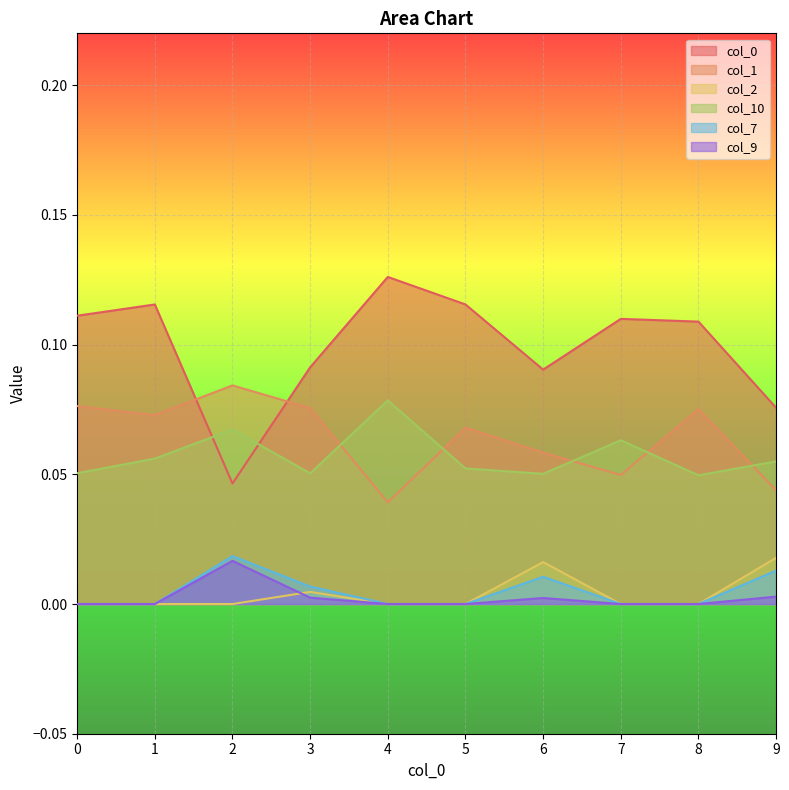

Reading left to right, extract all data points from this chart.

0: 0.1	0.1	0.0	0.1	0.1	0.1	0.1	0.1	0.1	0.1
1: 0.1	0.1	0.1	0.1	0.0	0.1	0.1	0.0	0.1	0.0
2: 0.0	0.0	0.0	0.0	0.0	0.0	0.0	0.0	0.0	0.0
10: 0.1	0.1	0.1	0.1	0.1	0.1	0.1	0.1	0.0	0.1
7: 0.0	0.0	0.0	0.0	0.0	0.0	0.0	0.0	0.0	0.0
9: 0.0	0.0	0.0	0.0	0.0	0.0	0.0	0.0	0.0	0.0